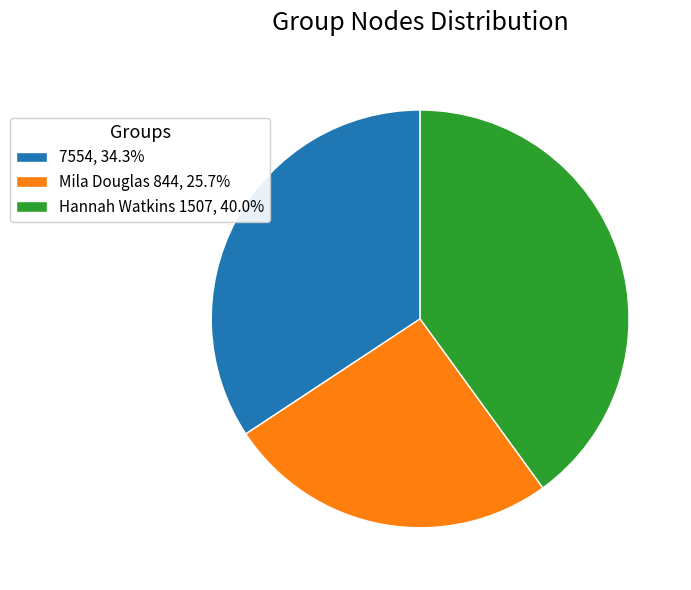

Approximately how many times larger is the value at Hannah Watkins 1507, 40.0% compared to 7554, 34.3%?

1.2